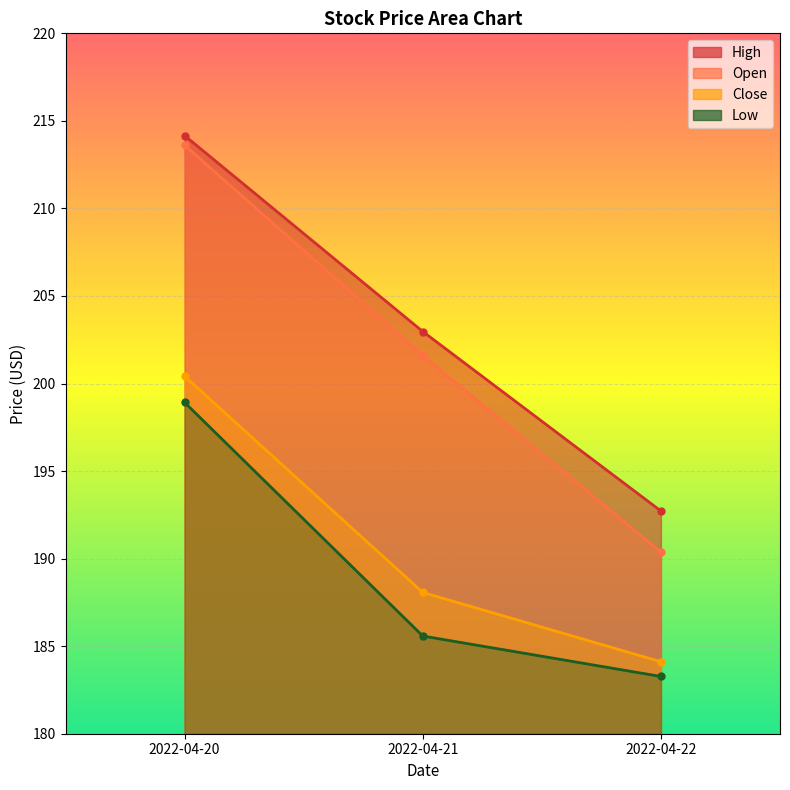

What are all the series names shown in the legend?

Open, High, Low, Close